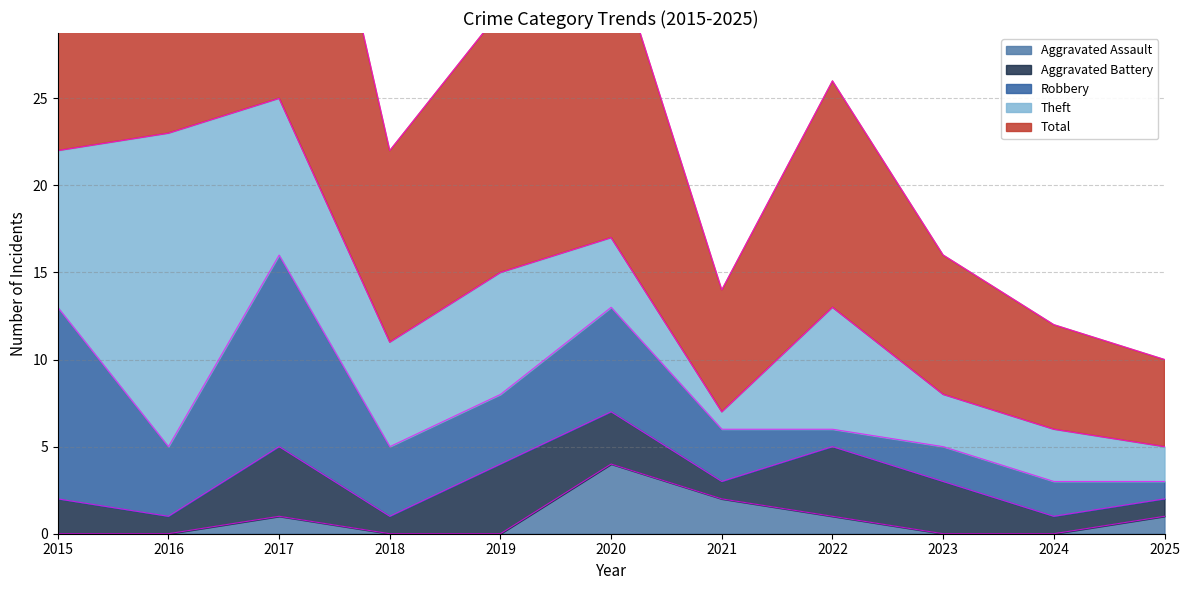

Reading right to left, list all the values displayed in this chart.

Aggravated Assault: 1	0	0	1	2	4	0	0	1	0	0
Aggravated Battery: 1	1	3	4	1	3	4	1	4	1	2
Robbery: 1	2	2	1	3	6	4	4	11	4	11
Theft: 2	3	3	7	1	4	7	6	9	18	9
Total: 5	6	8	13	7	17	15	11	25	23	23